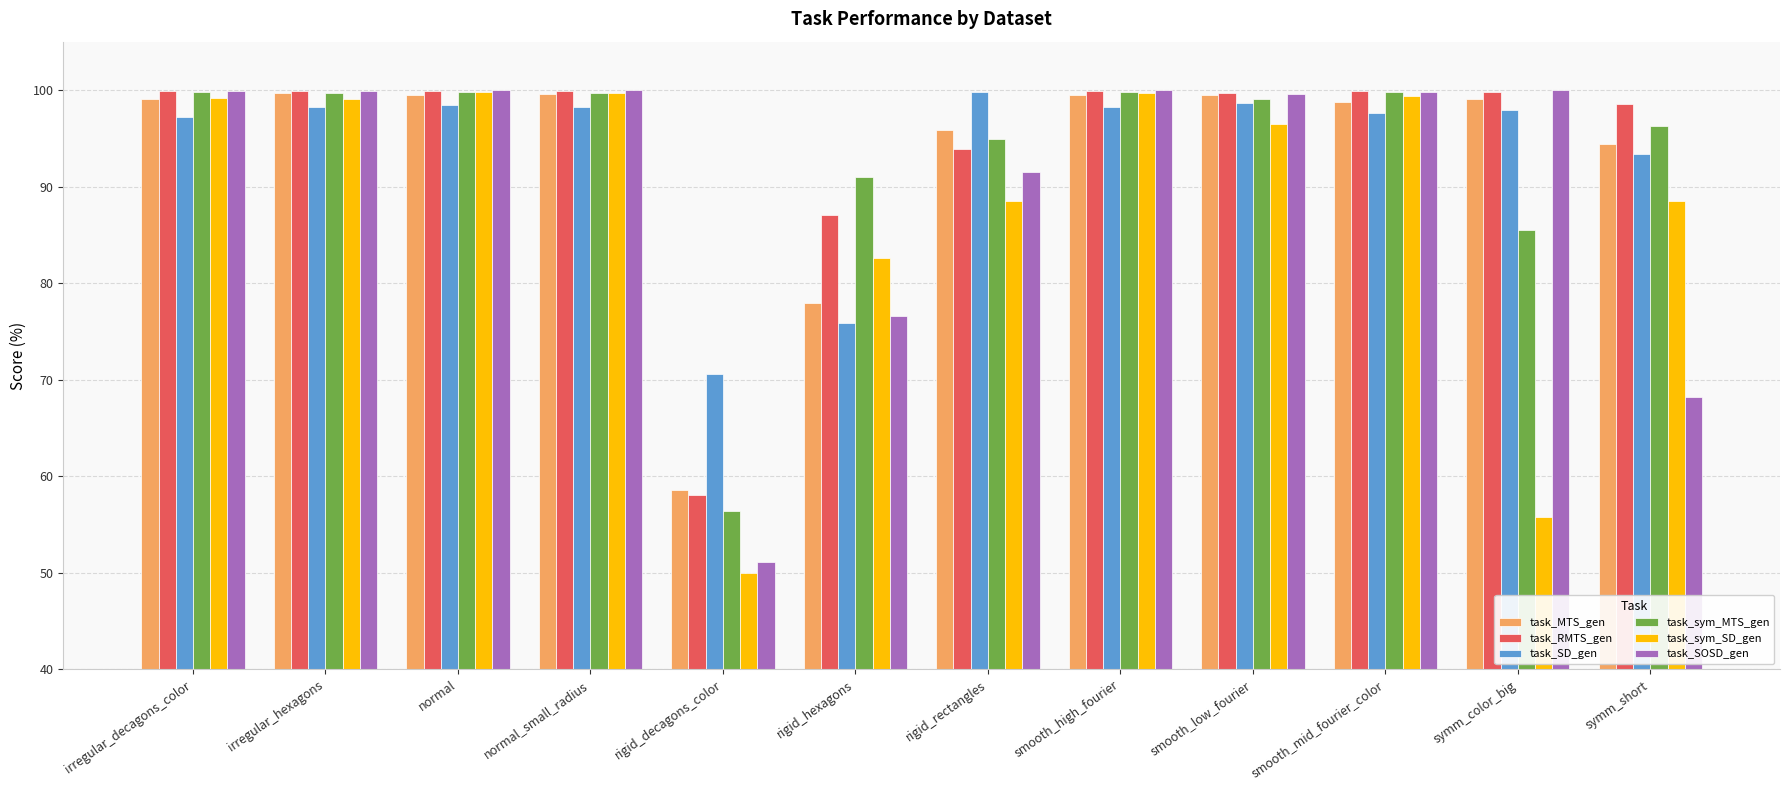

Which series has the largest range (max minus min)?

task_sym_SD_gen